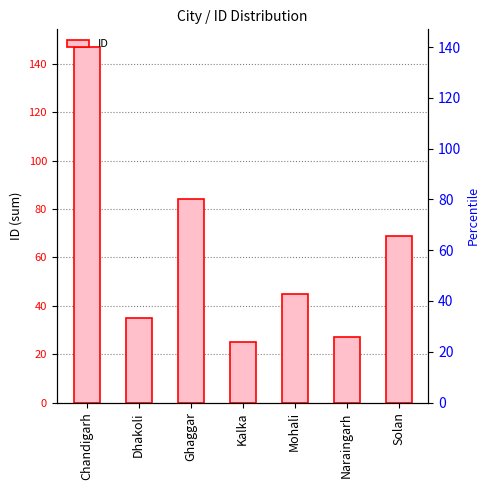

What is the difference between the values at Naraingarh and Chandigarh?

120